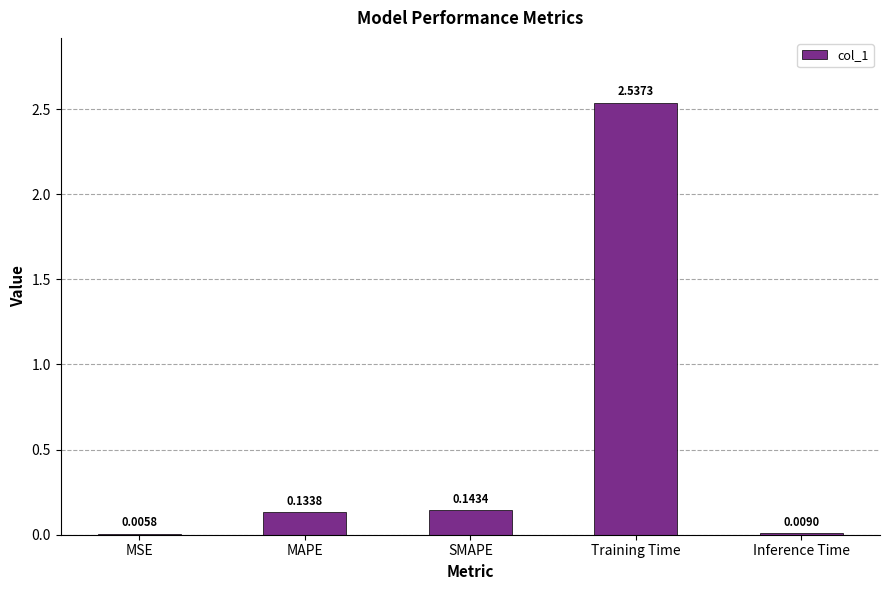

What is the sum of all values?

2.8